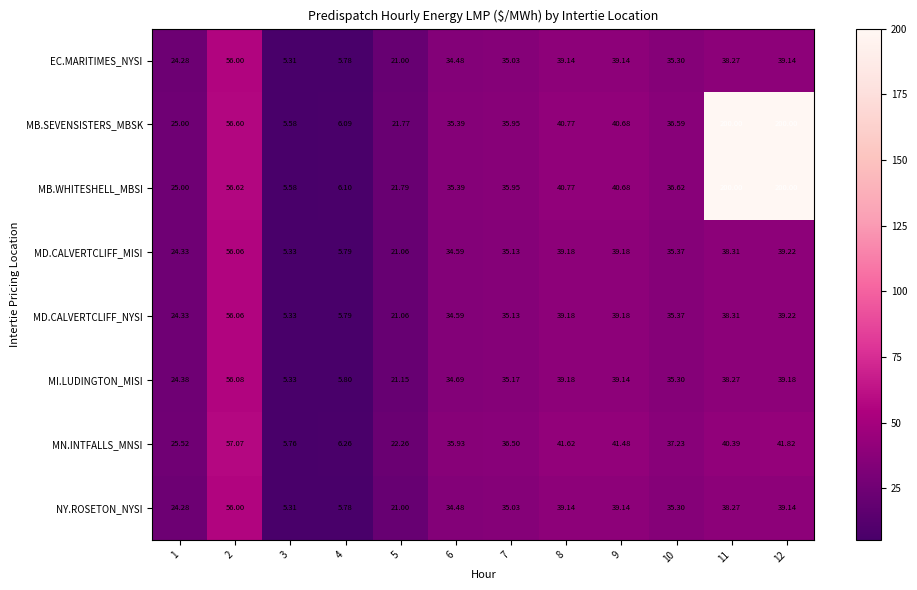

How many categories are shown in the chart?

12